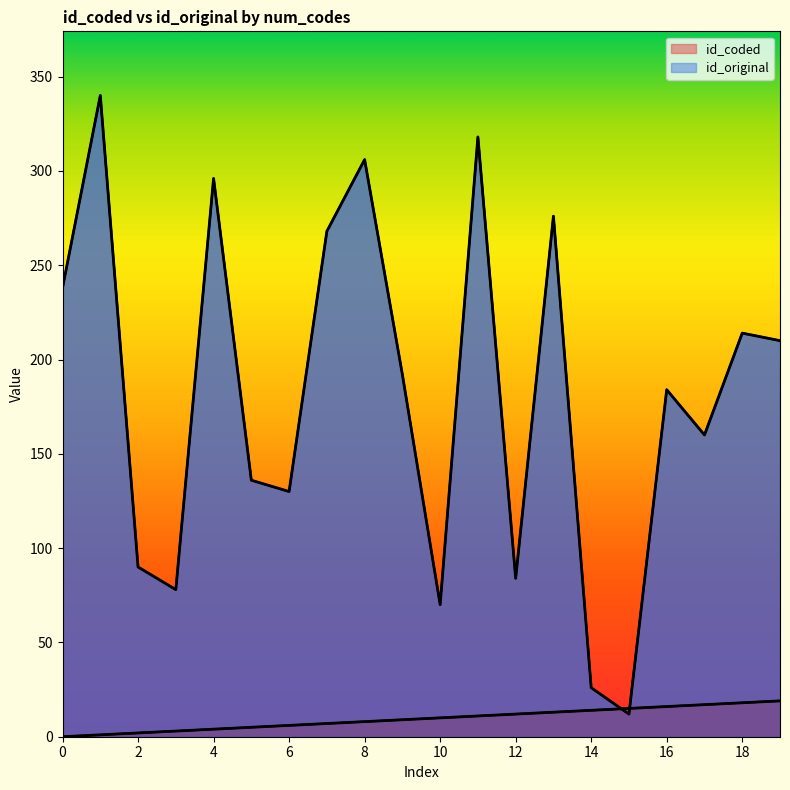

Does the chart have visible grid lines?

No